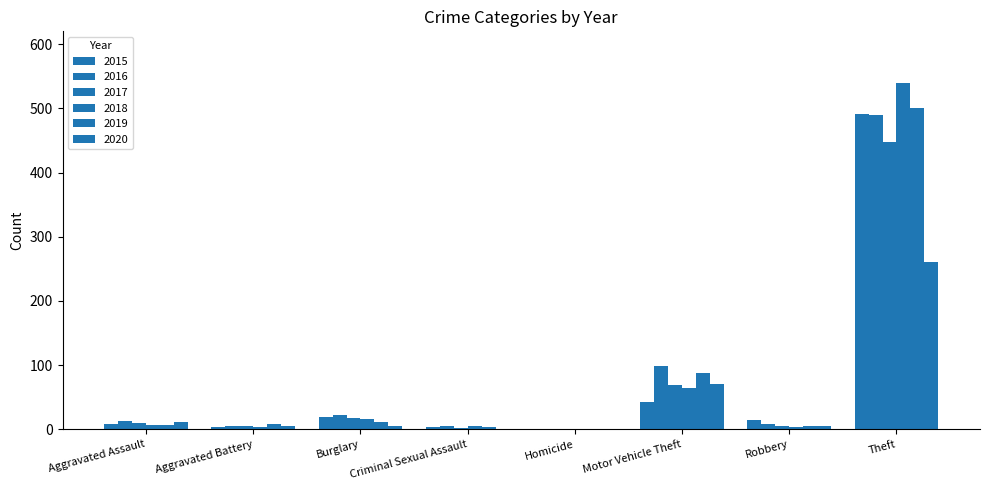

Which category has the lowest value in the 2016 series?

Homicide